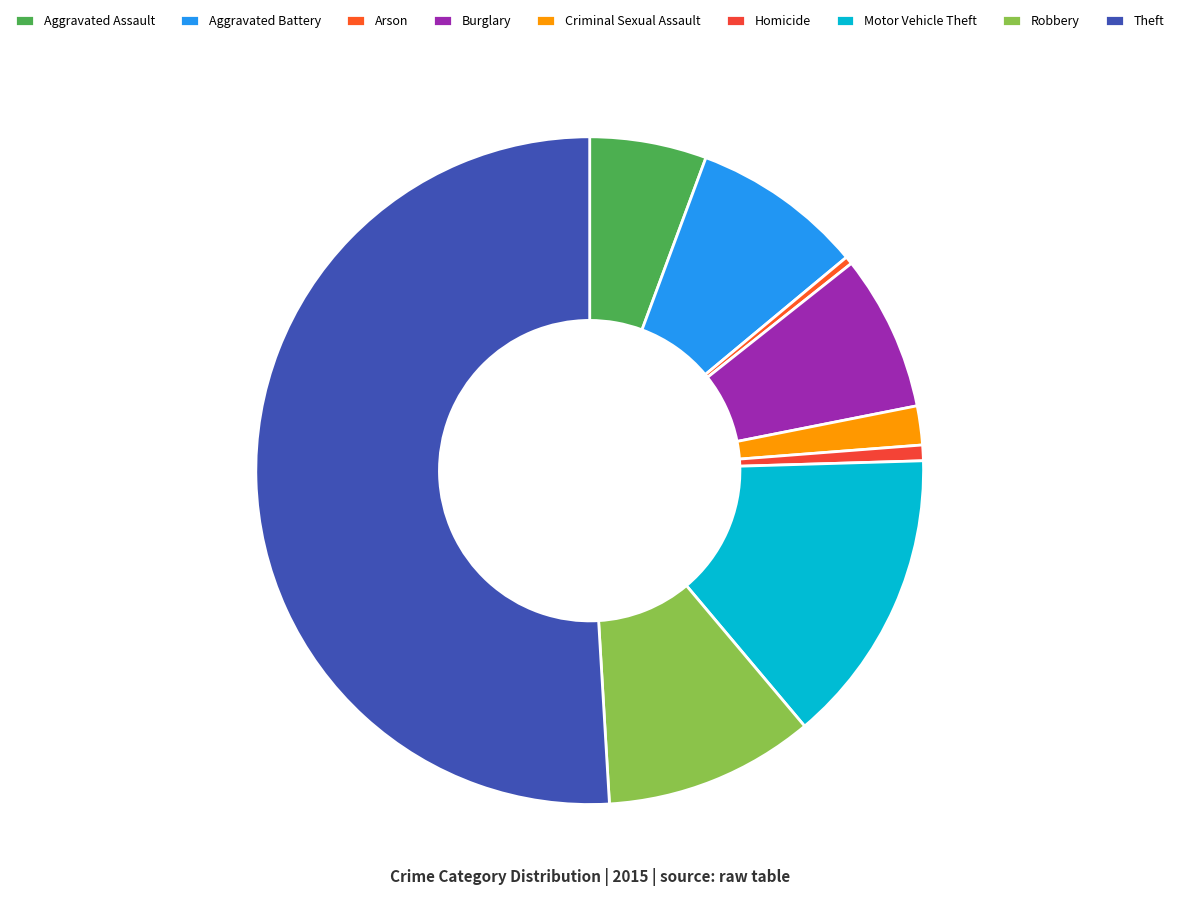

How many segments does this pie chart have?

9